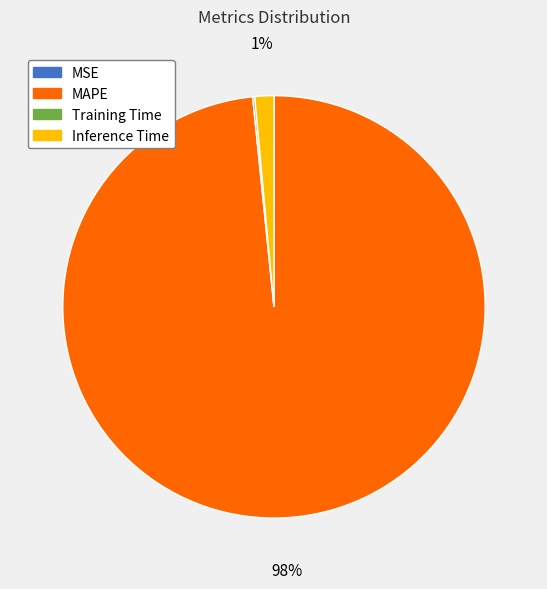

The MAPE slice represents 98% of the pie. True or false?

True